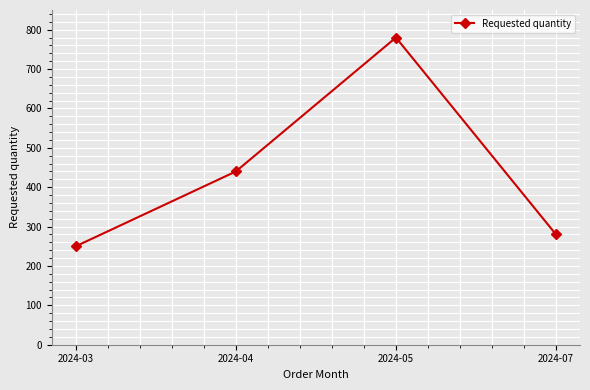

How many points are higher than both their immediate neighbors (excluding endpoints)?

1